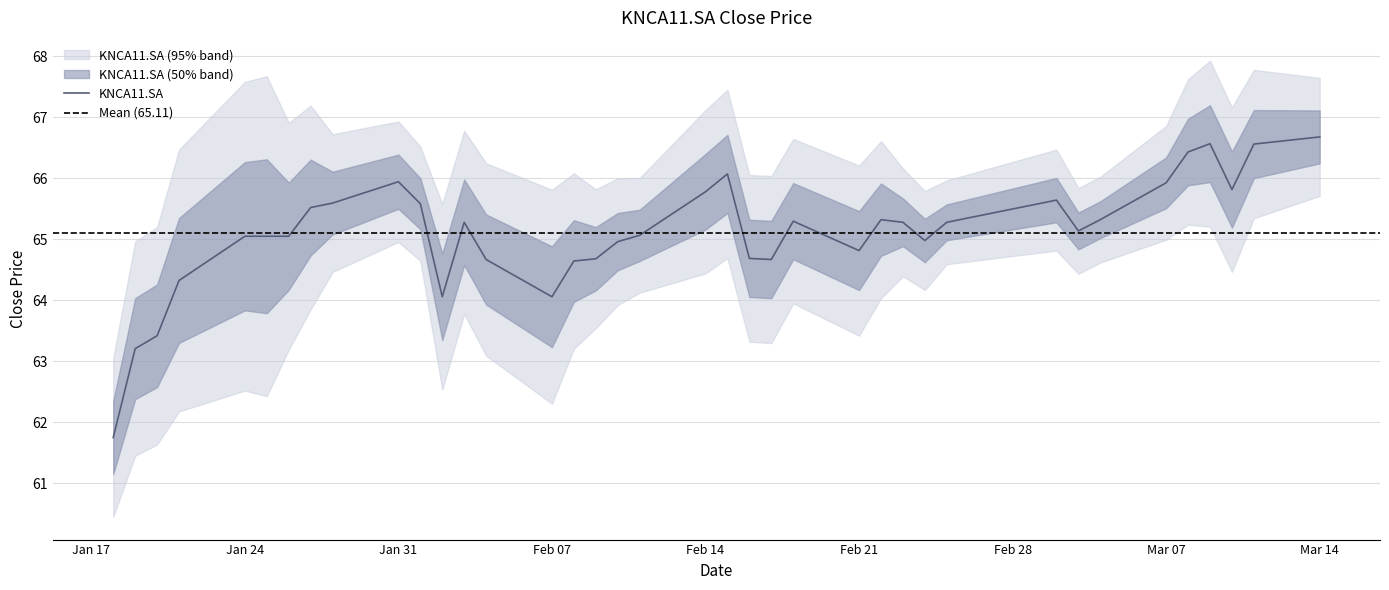

The KNCA11.SA series shows 65.9 at Jan 31. True or false?

True